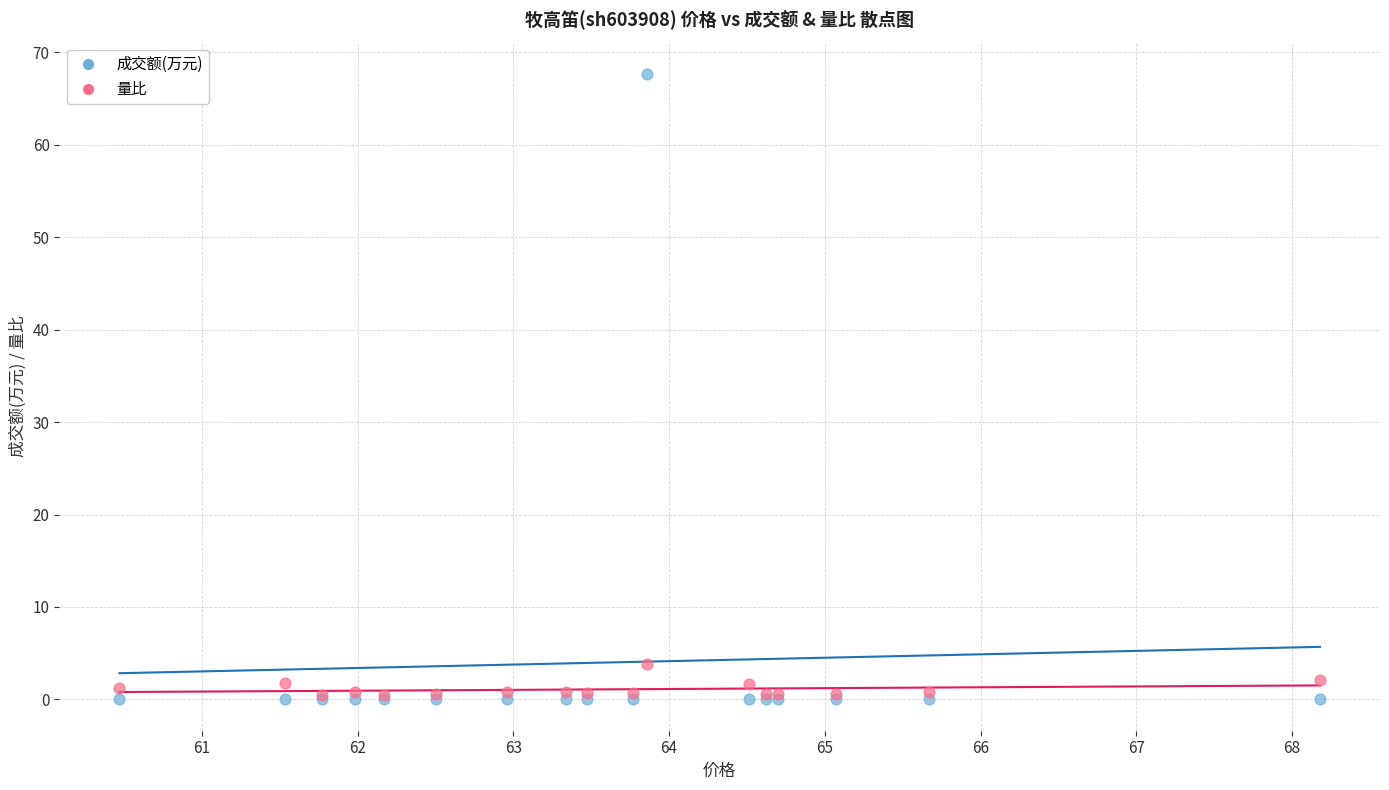

Which series has the largest Y range (max minus min)?

成交额(万元)